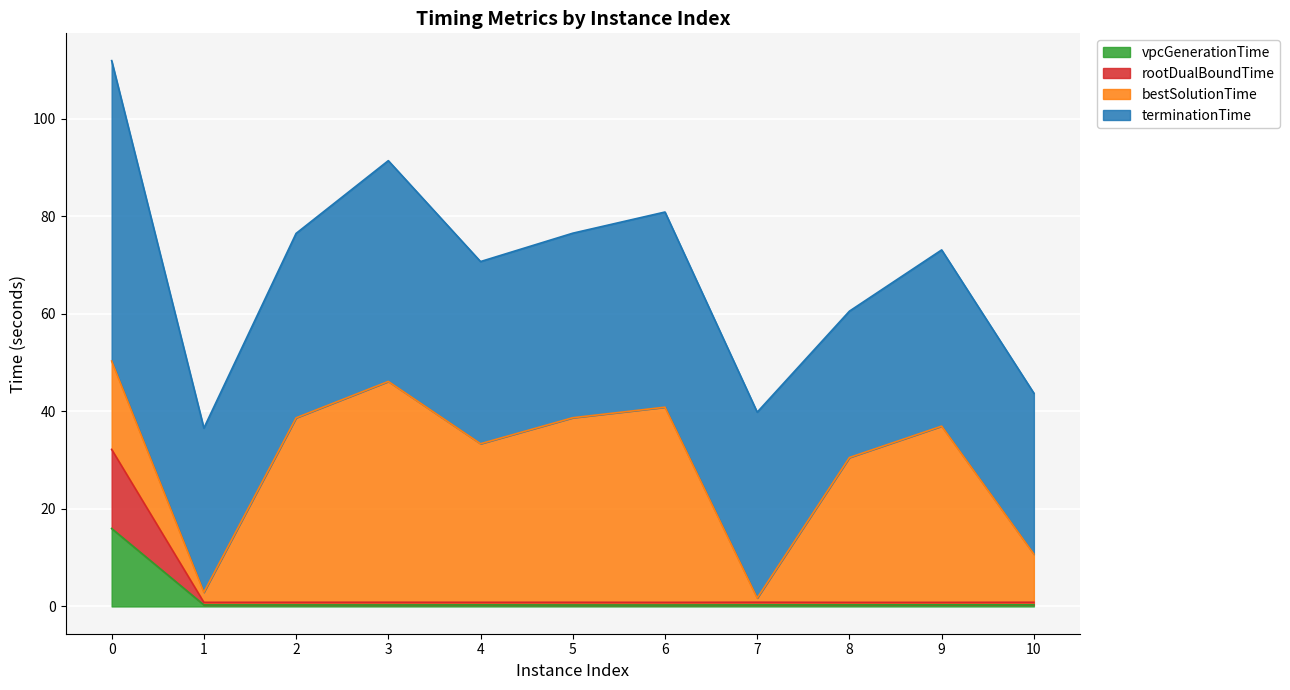

What value does the vpcGenerationTime series have at 4?

0.3